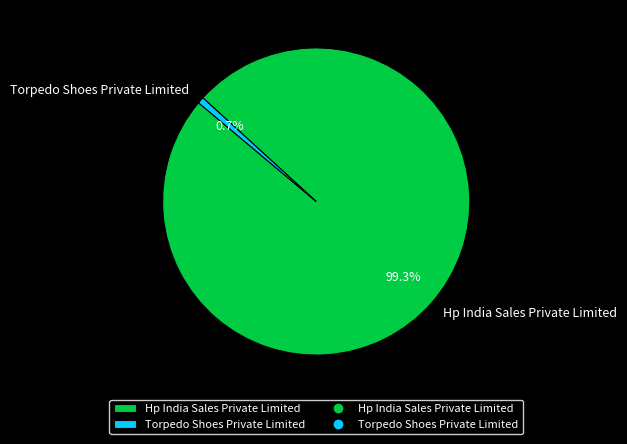

What percentage is the Torpedo Shoes Private Limited slice, to the nearest percent?

1%